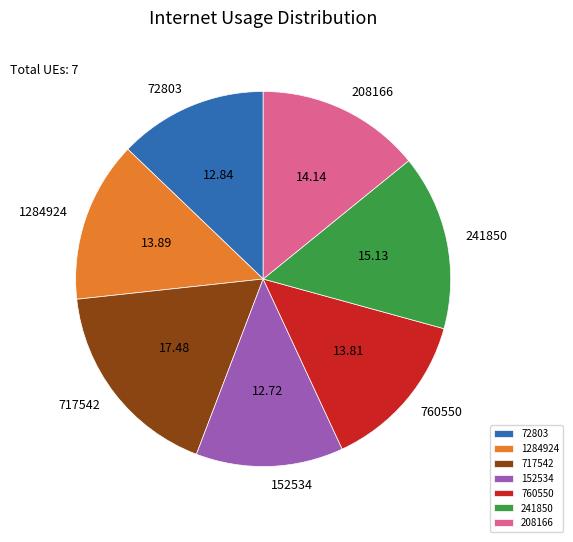

Count the number of slices in the pie.

7